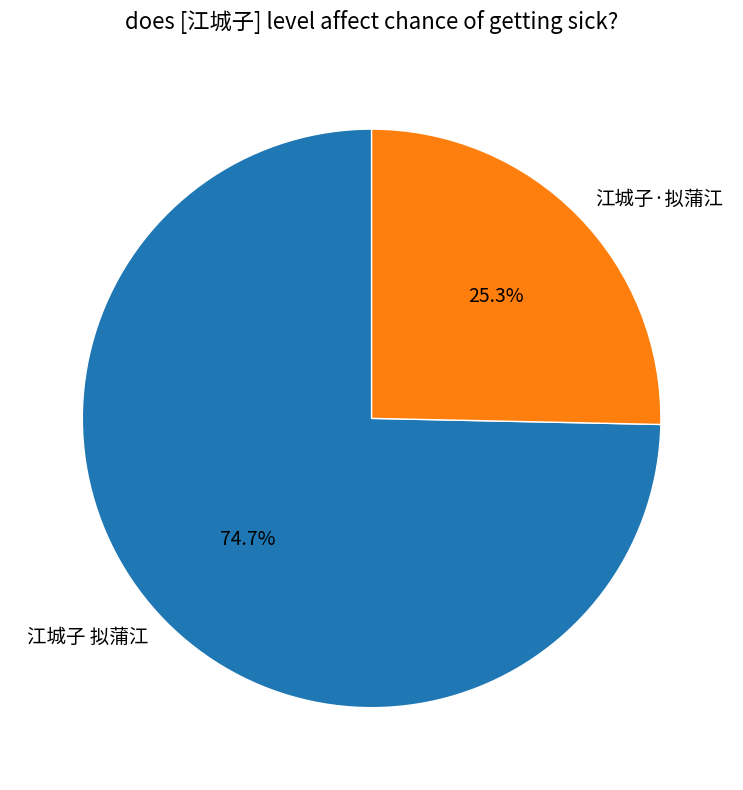

What percentage is NOT represented by 江城子·拟蒲江?

74.7%